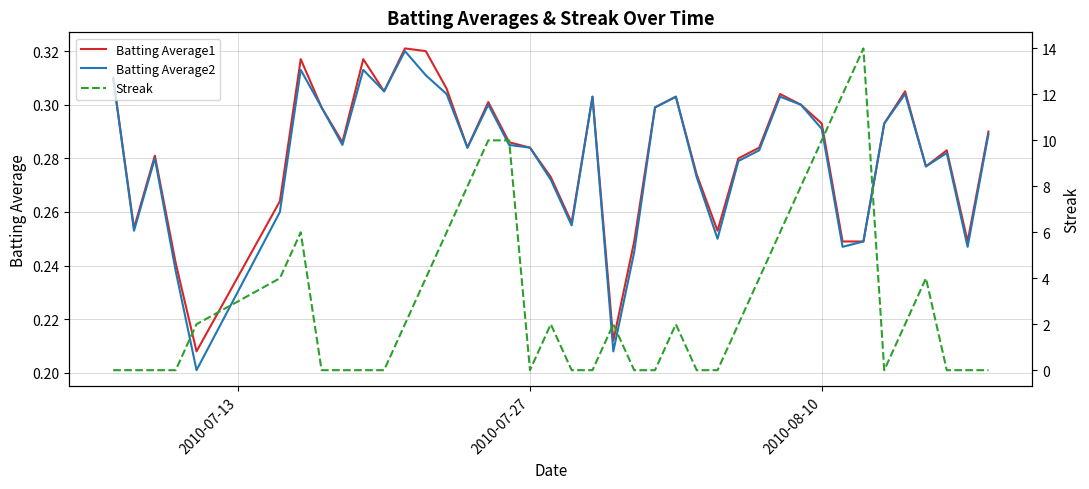

True or false: Streak and Batting Average1 intersect in this chart.

True